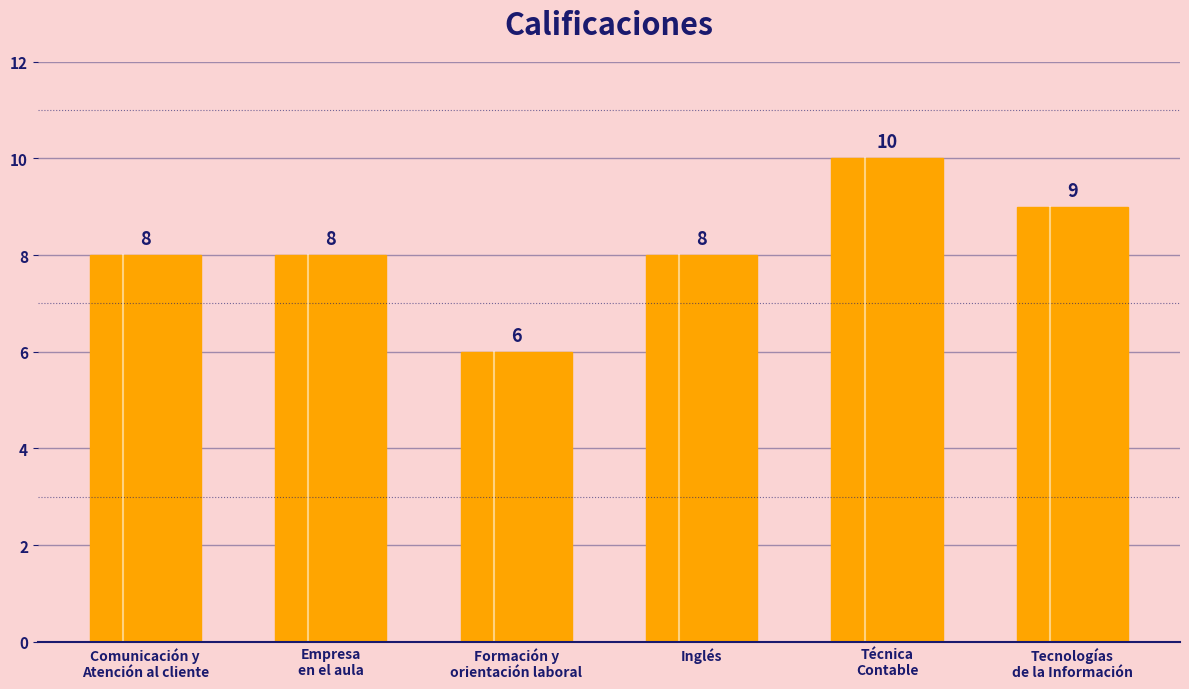

What is the value of the 4th bar from the left?

8